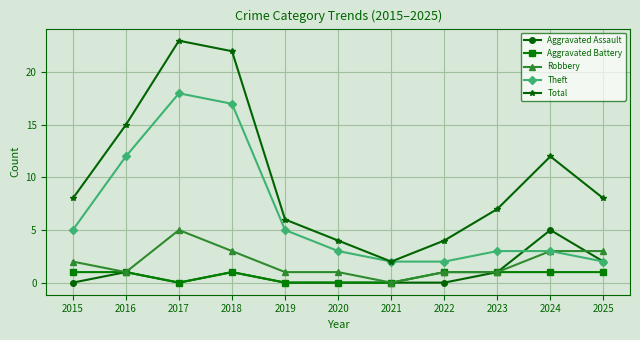

Which series has the largest total across all categories?

Total